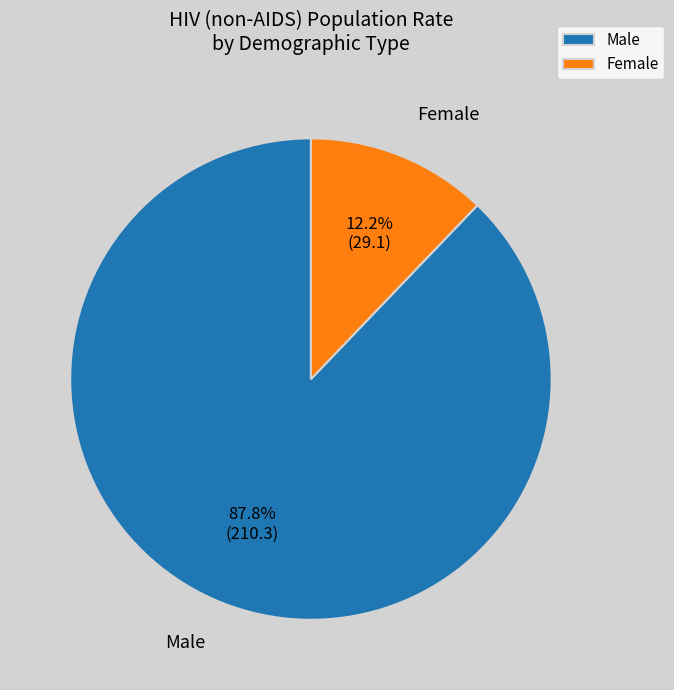

True or false: Male accounts for 88% of the total.

True